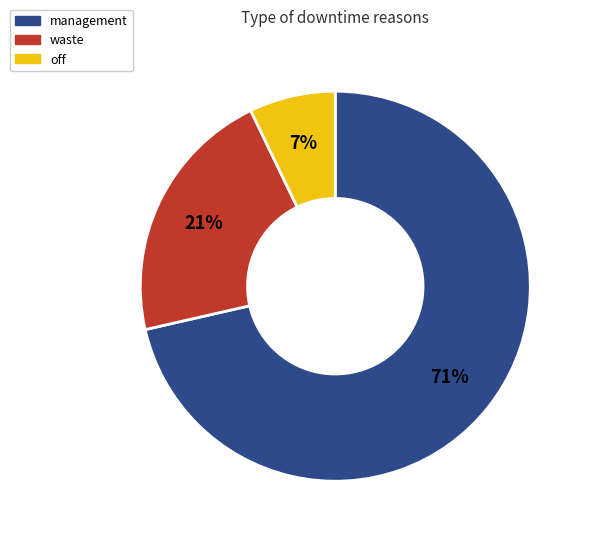

Is waste the majority of the pie?

No